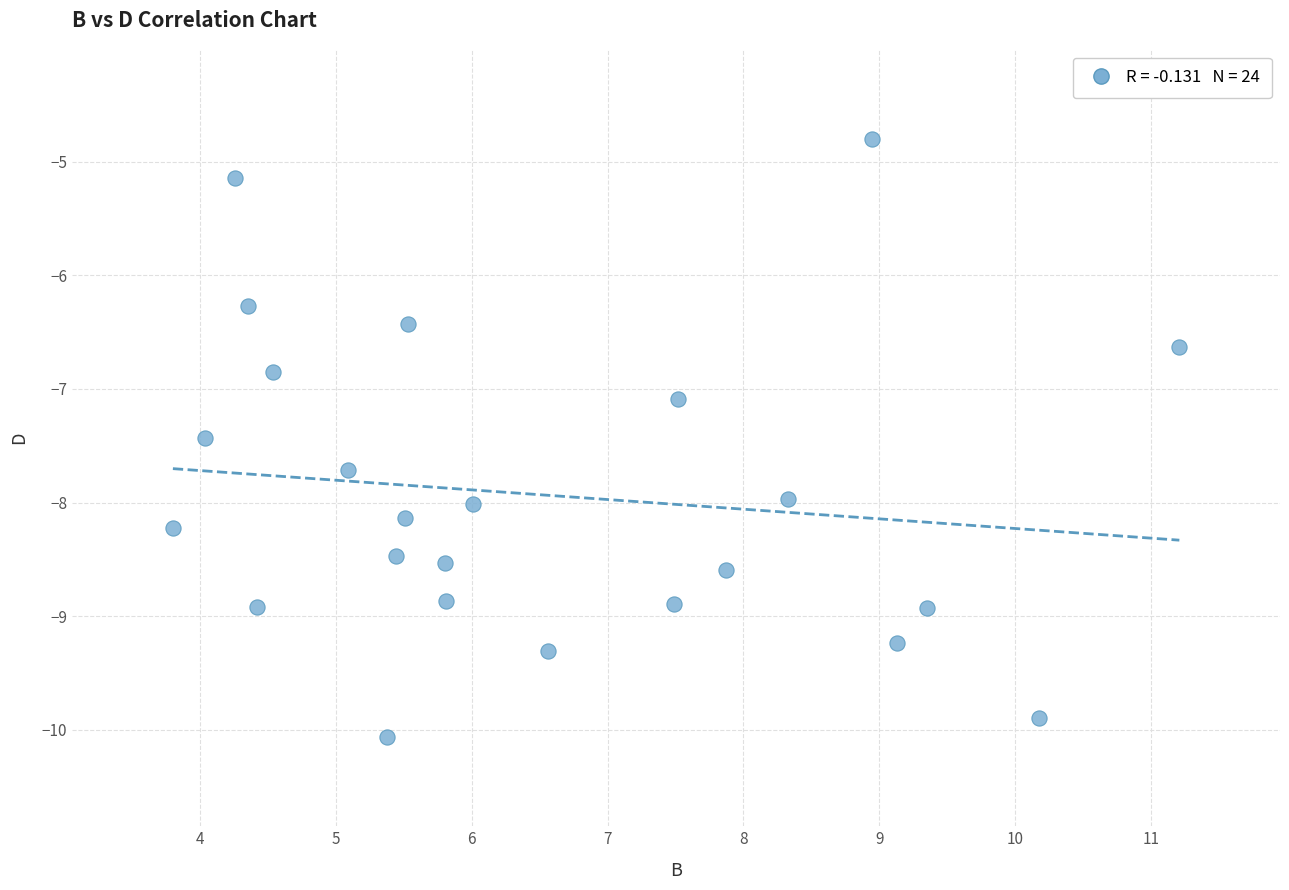

What is the range of X values (max minus min)?

7.4